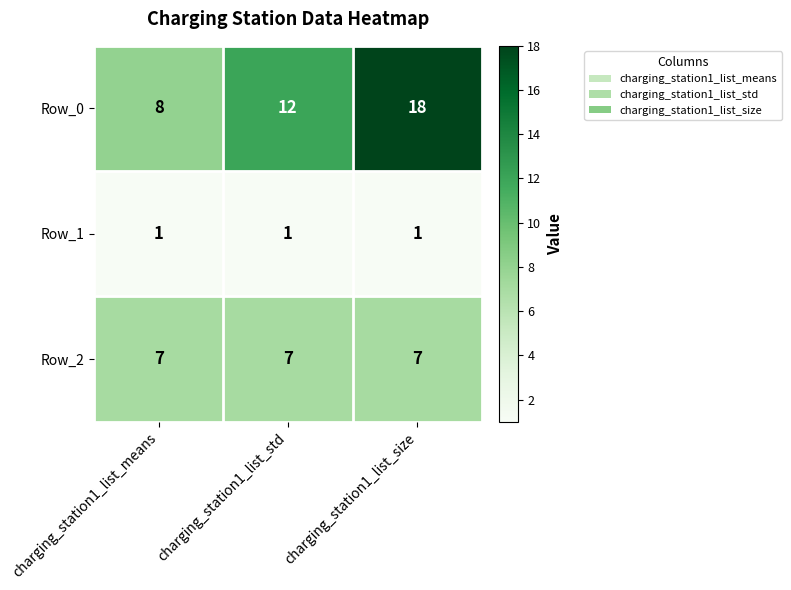

What value does the Row_0 series have at charging_station1_list_size, to the nearest 10?

20